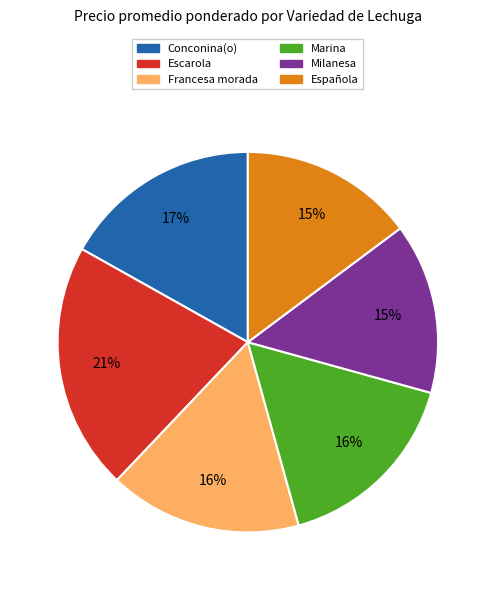

Which has a higher value, Escarola or Española?

Escarola